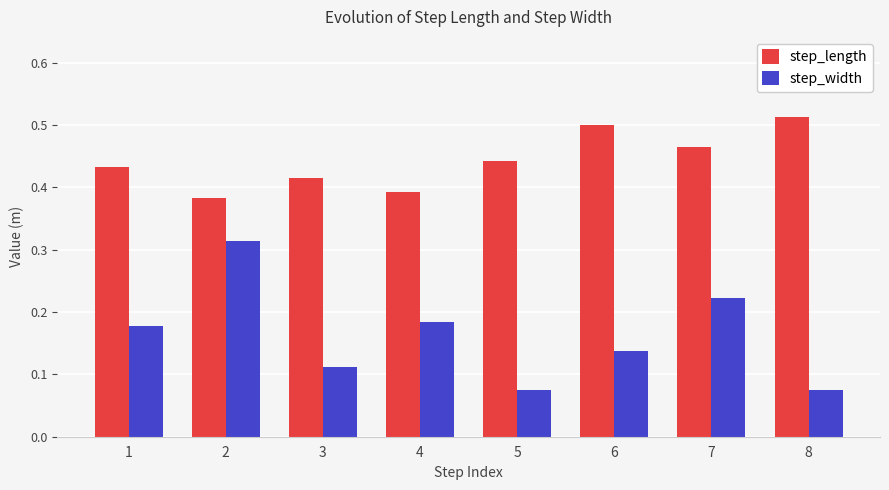

Which series has the largest total across all categories?

step_length